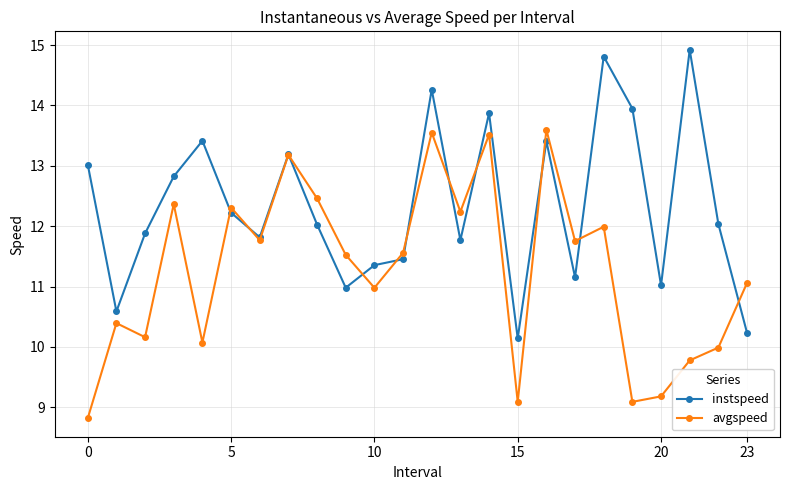

What is the value of the avgspeed point at the 23rd from the left?

10.0